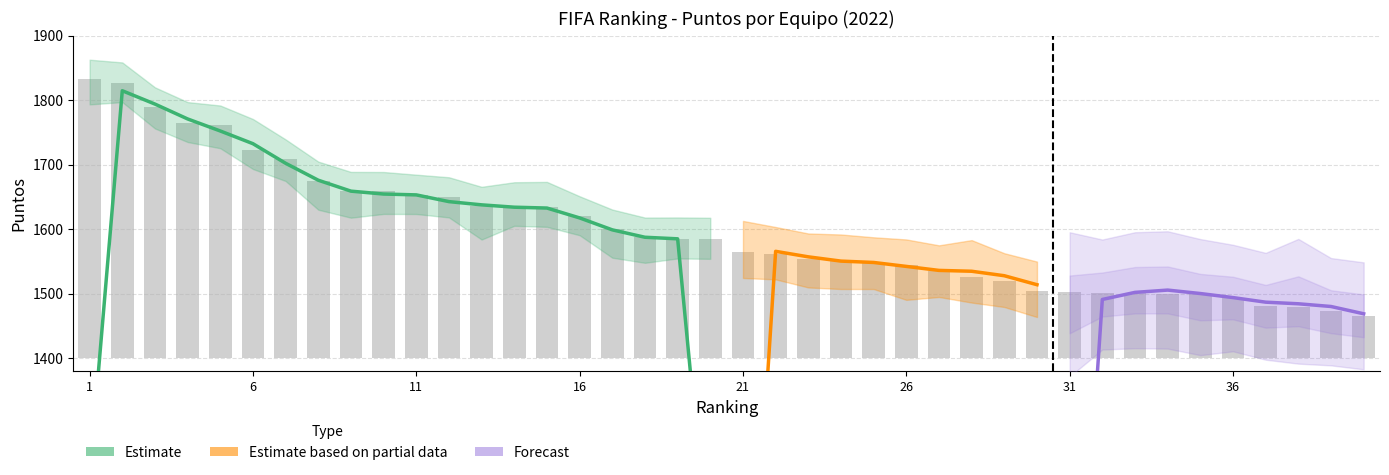

The chart shows a value of 42.5 at 24. True or false?

False